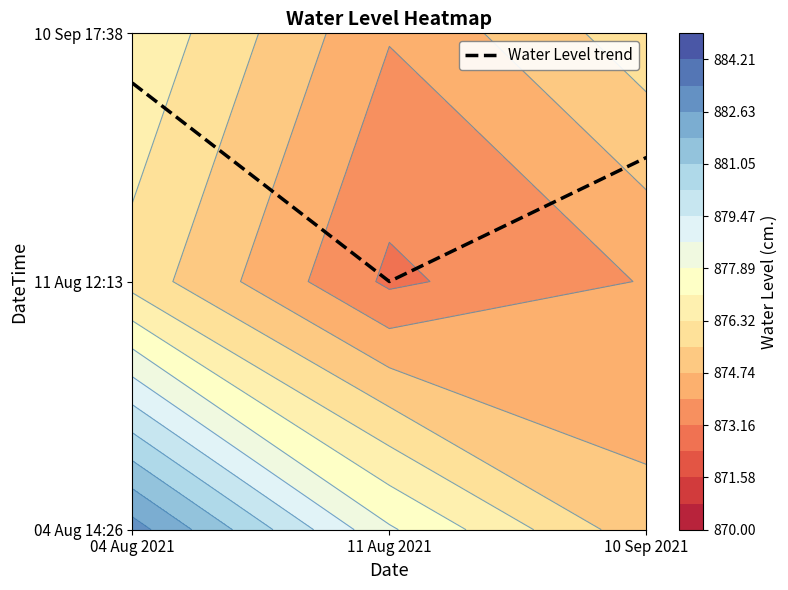

Rank the categories by value from highest to lowest.

04 Aug 2021, 10 Sep 2021, 11 Aug 2021